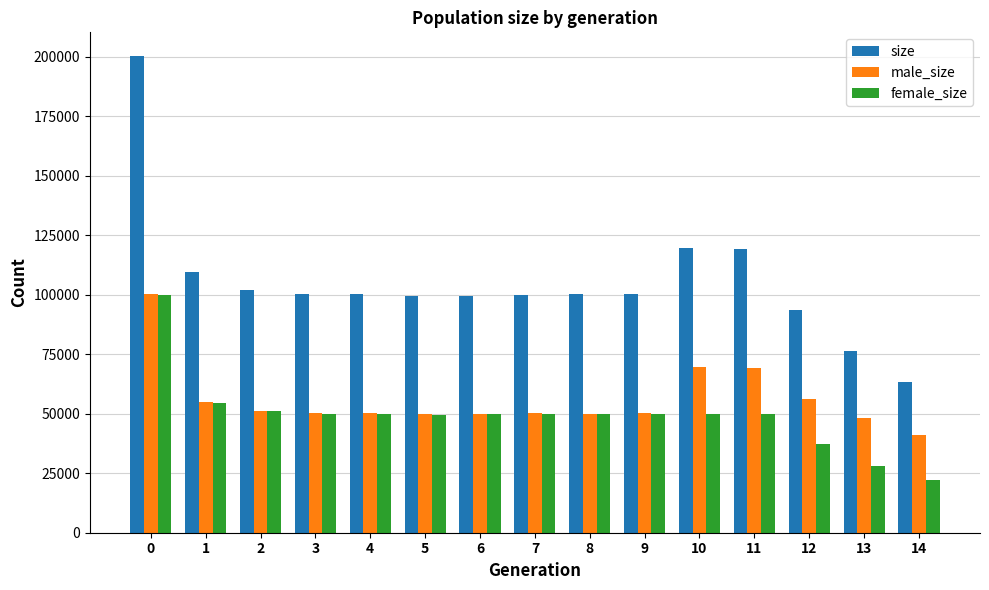

What is the value of the size bar at the 6th from the left?

99342